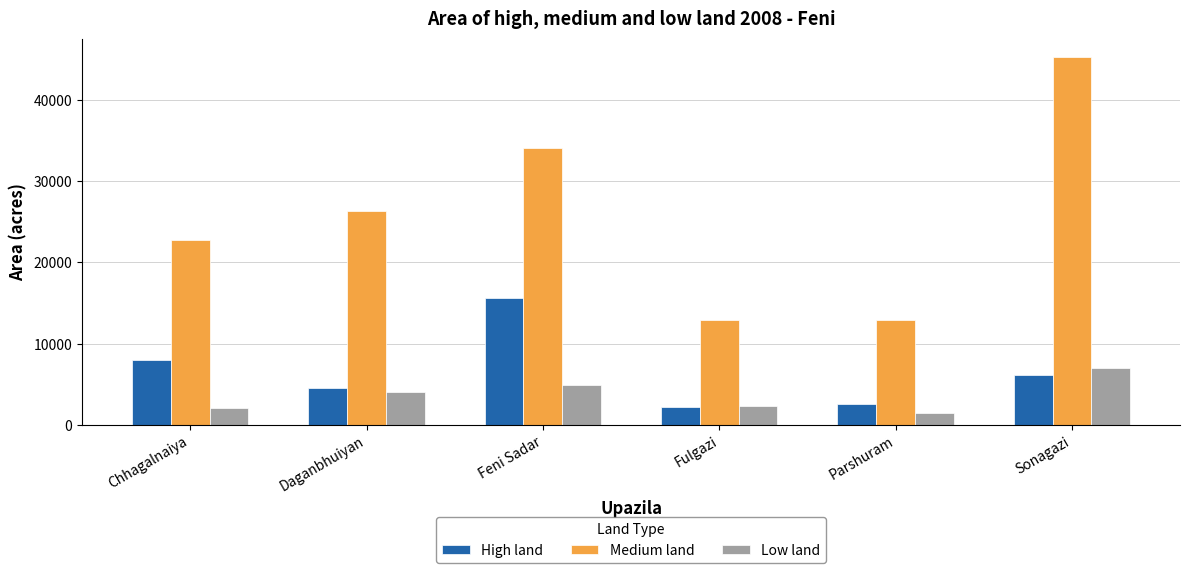

Which series has the largest range (max minus min)?

Medium land